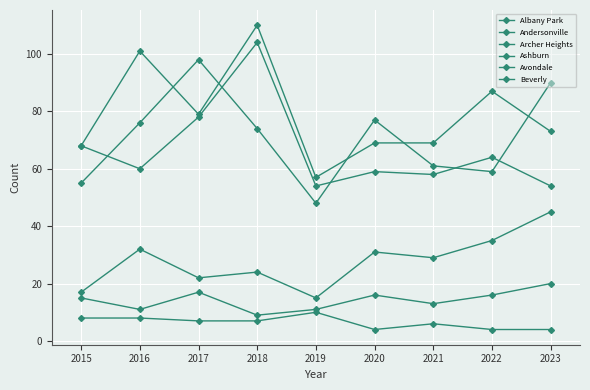

What is the average value of the Albany Park series?

79